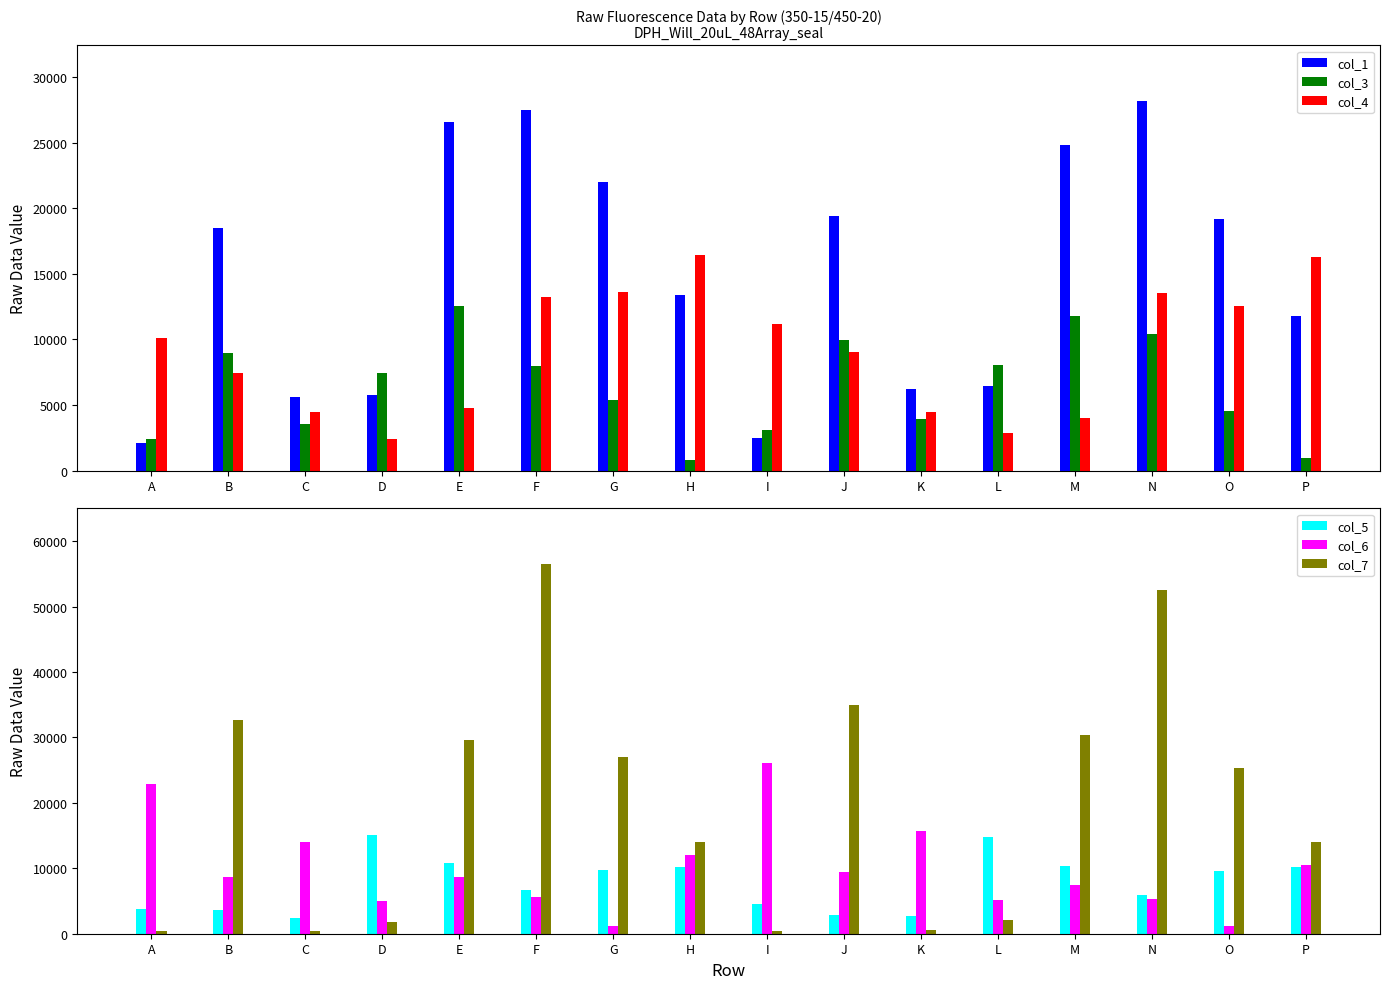

What is the difference between the maximum and minimum values in the col_5 series?

12745